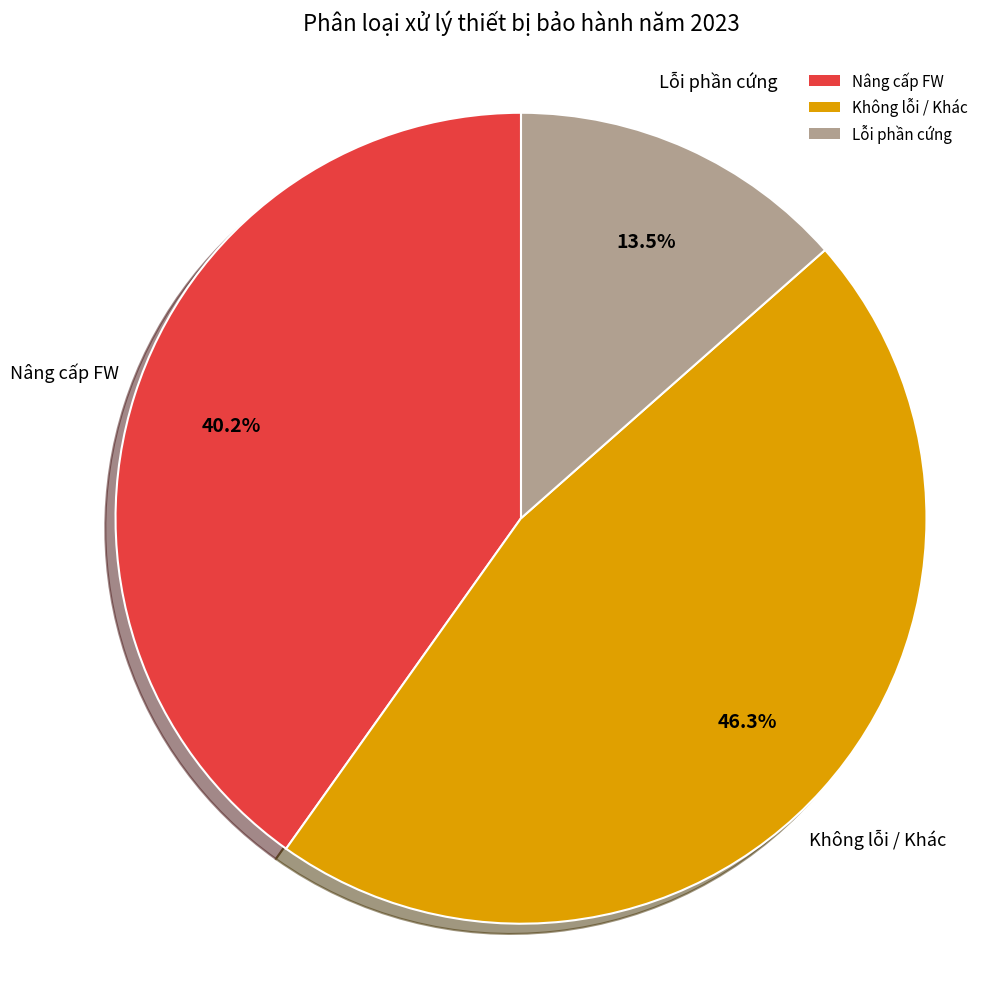

Rank the categories by value from highest to lowest.

Không lỗi / Khác, Nâng cấp FW, Lỗi phần cứng